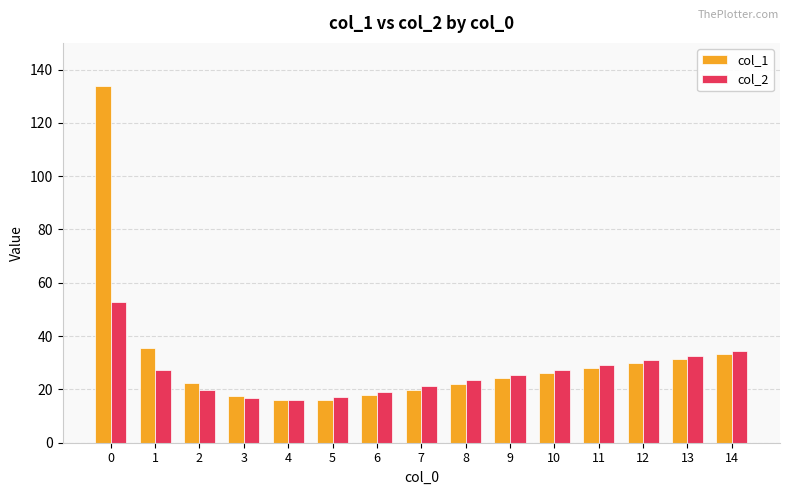

List the series in order of their peak value, lowest first.

col_2, col_1